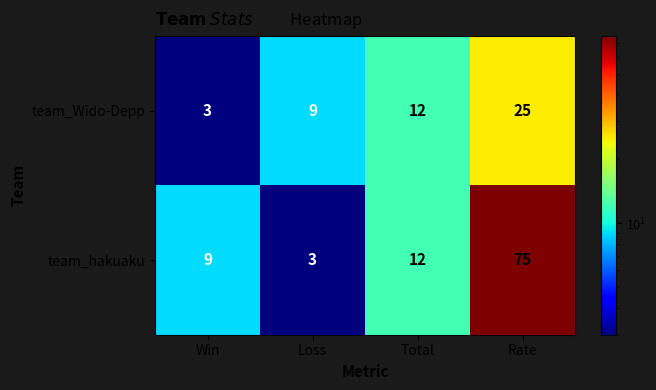

Reading left to right, what are all the values shown in this chart?

team_Wido-Depp: Win=3	Loss=9	Total=12	Rate=25
team_hakuaku: Win=9	Loss=3	Total=12	Rate=75